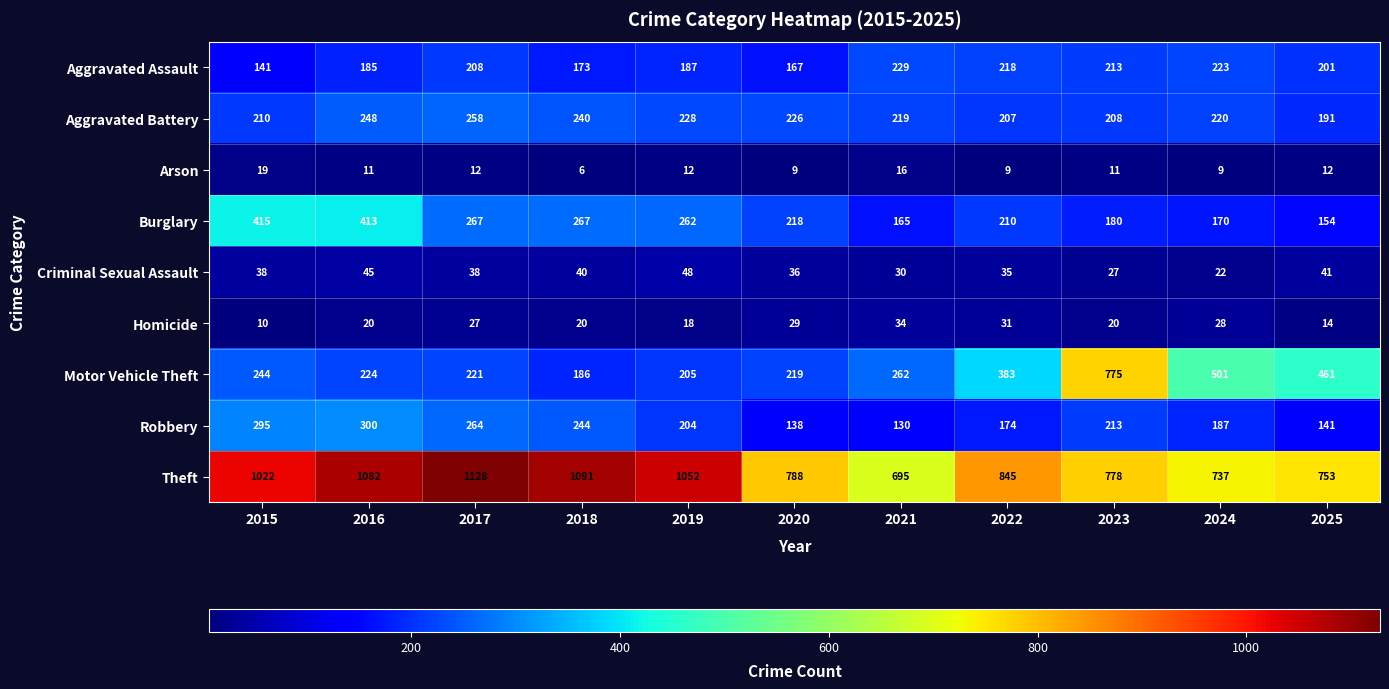

Rank the series at 2024 from lowest to highest value.

Arson, Criminal Sexual Assault, Homicide, Burglary, Robbery, Aggravated Battery, Aggravated Assault, Motor Vehicle Theft, Theft